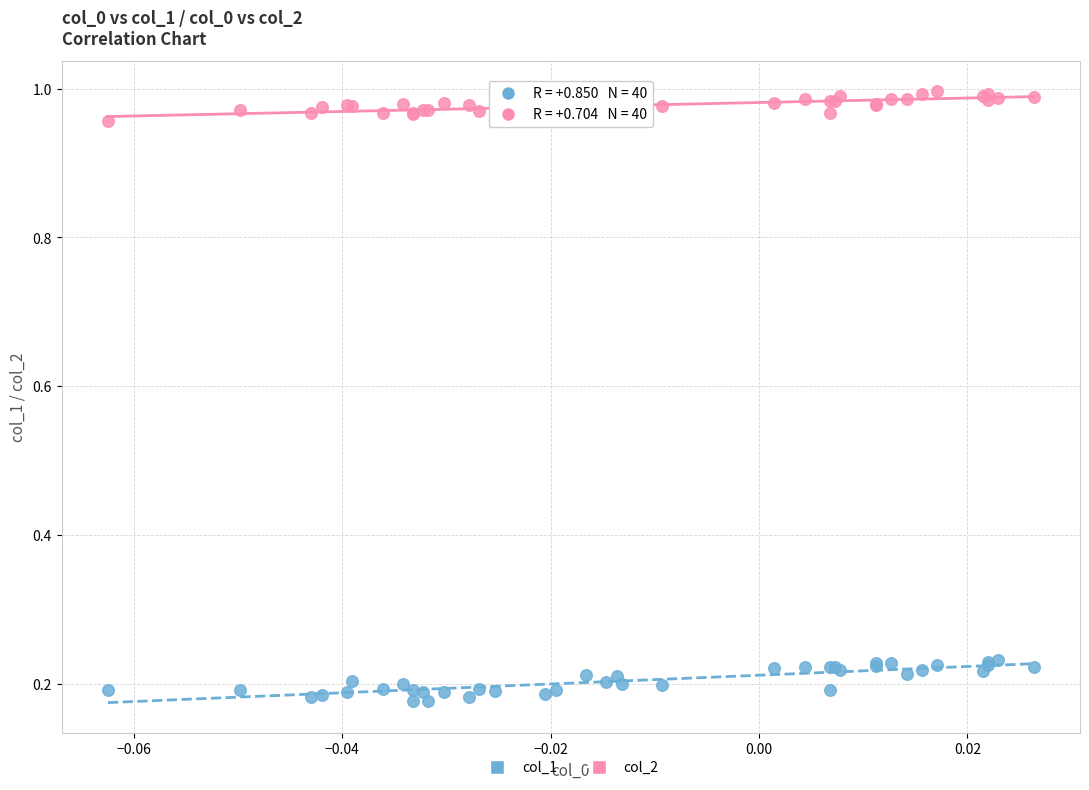

Which series contains the highest Y value?

col_2